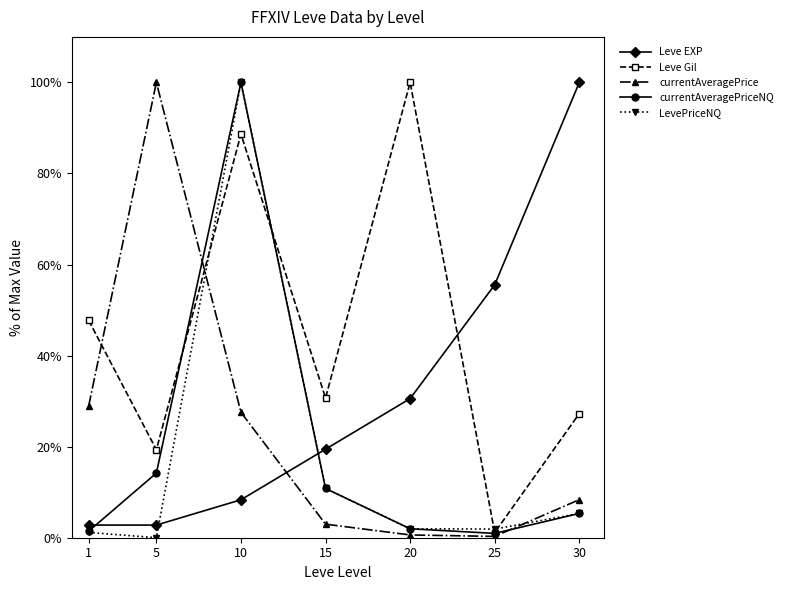

True or false: Leve Gil and Leve EXP cross at least once.

True